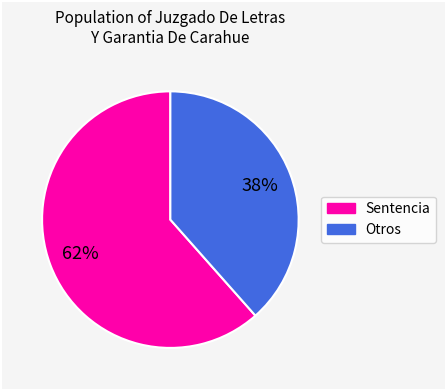

Is there any slice that represents more than half of the pie?

Yes